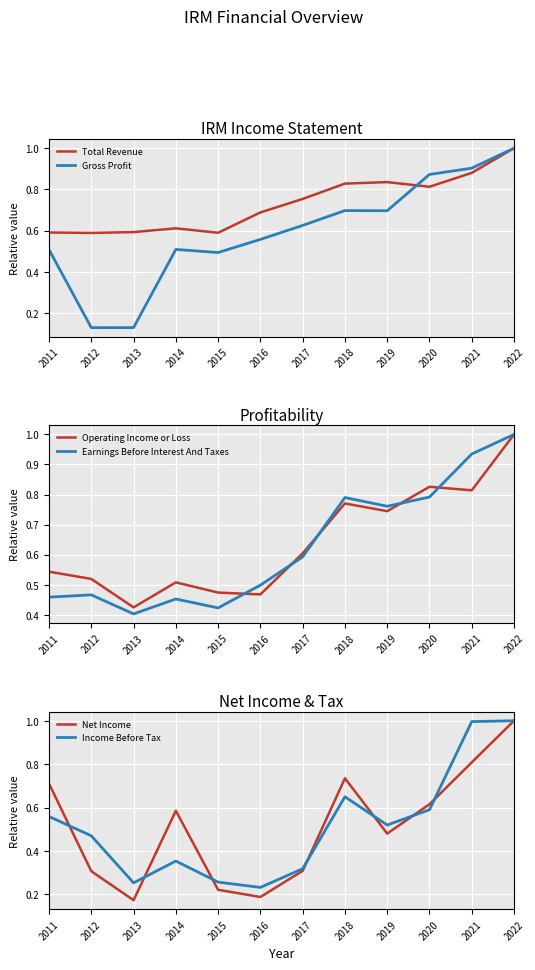

Which series ends up on top after the final intersection of Operating Income or Loss and Gross Profit?

Gross Profit